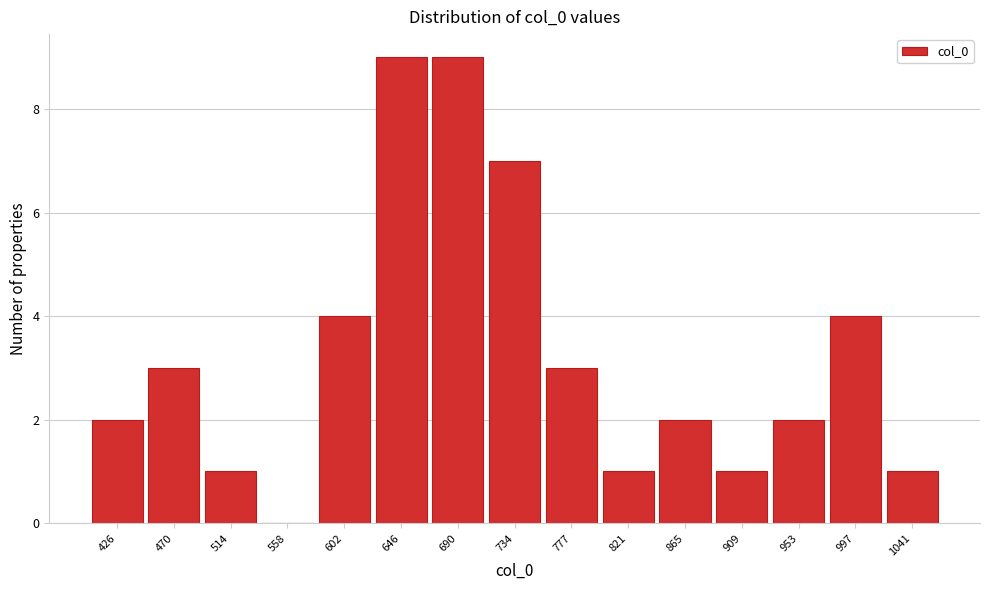

Reading left to right, transcribe all the data shown in this chart.

426=2	470=3	514=1	558=0	602=4	646=9	690=9	734=7	777=3	821=1	865=2	909=1	953=2	997=4	1041=1